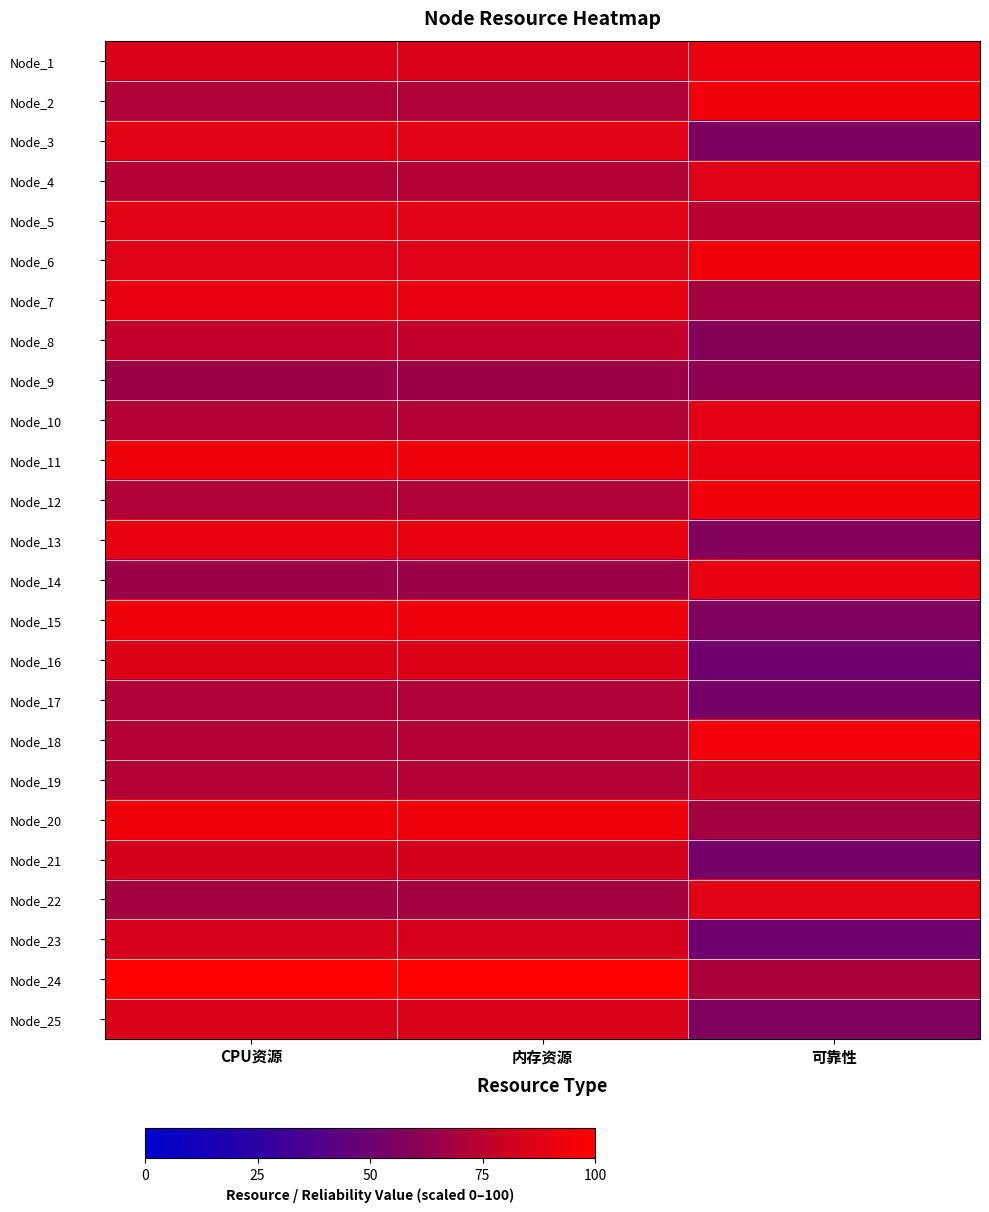

At which category is the sum across all series the highest?

CPU资源